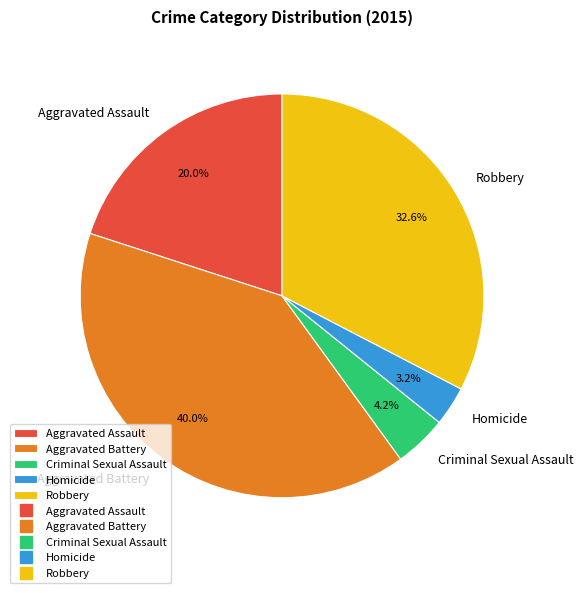

Is there a majority slice in this chart?

No